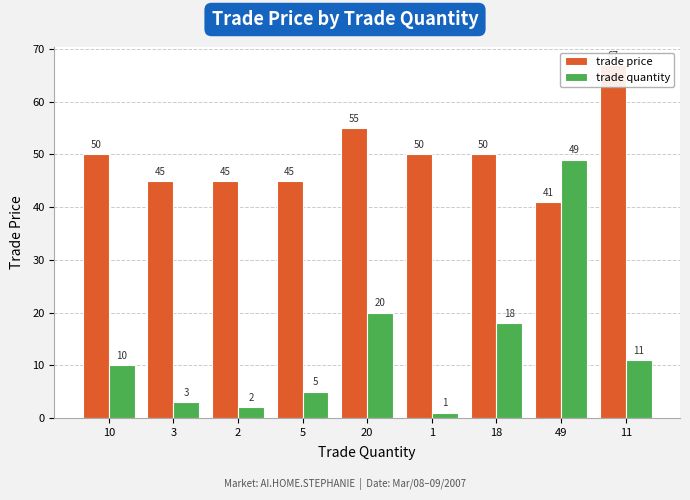

List the labels in order of trade quantity value, largest first.

49, 20, 18, 11, 10, 5, 3, 2, 1